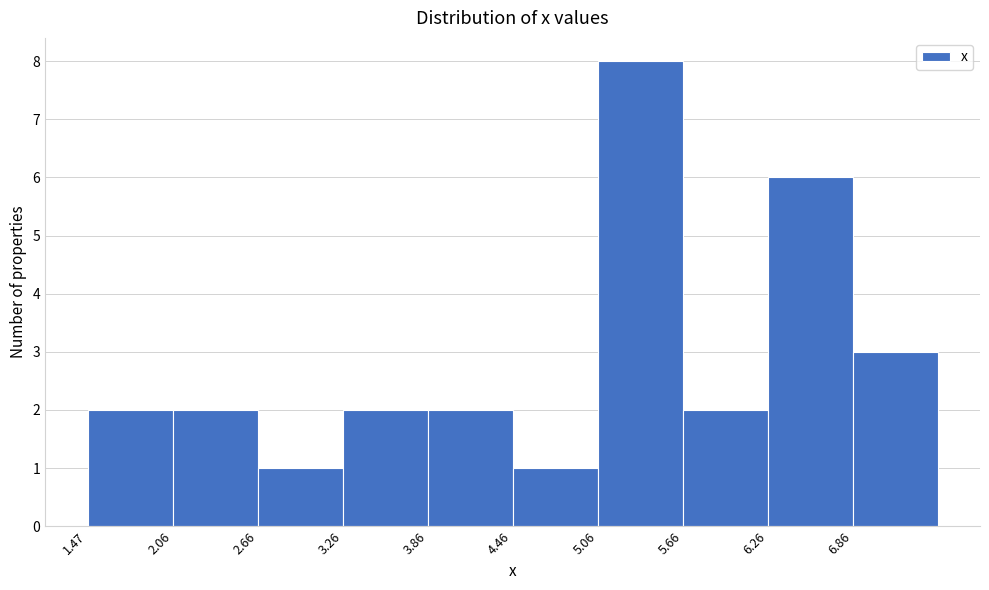

Reading left to right, transcribe this chart: for each bar, give the range it covers on the x-axis and its height. Neither the bar edges nor the heights are printed on the chart, so give them approximately, as read against the axes.

1.5 to 2.1: 2
2.1 to 2.7: 2
2.7 to 3.3: 1
3.3 to 3.9: 2
3.9 to 4.5: 2
4.5 to 5.1: 1
5.1 to 5.7: 8
5.7 to 6.3: 2
6.3 to 6.9: 6
6.9 to 7.5: 3